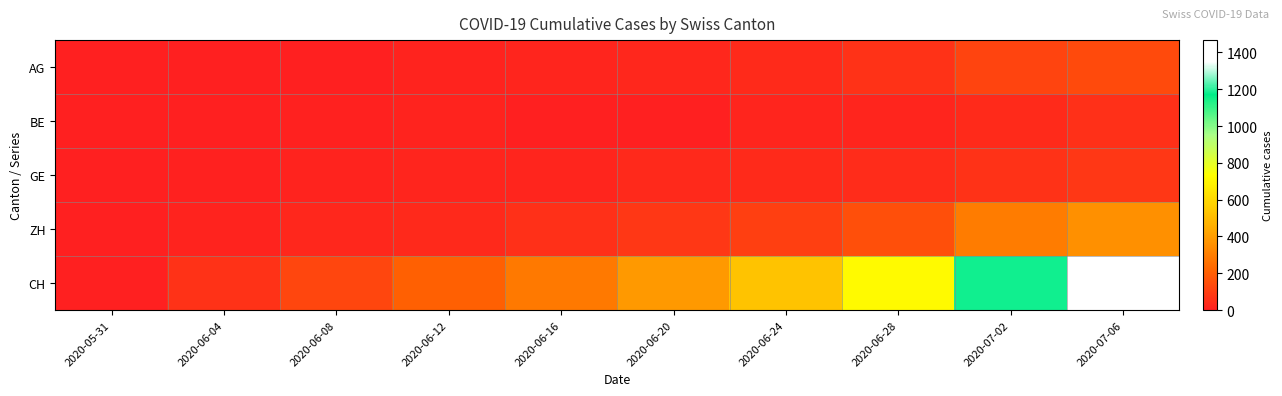

Rank the series at 2020-06-24 from highest to lowest value.

CH, ZH, GE, AG, BE